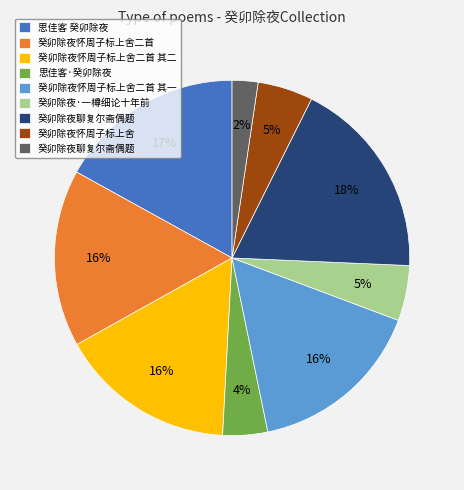

Does any single category account for the majority?

No